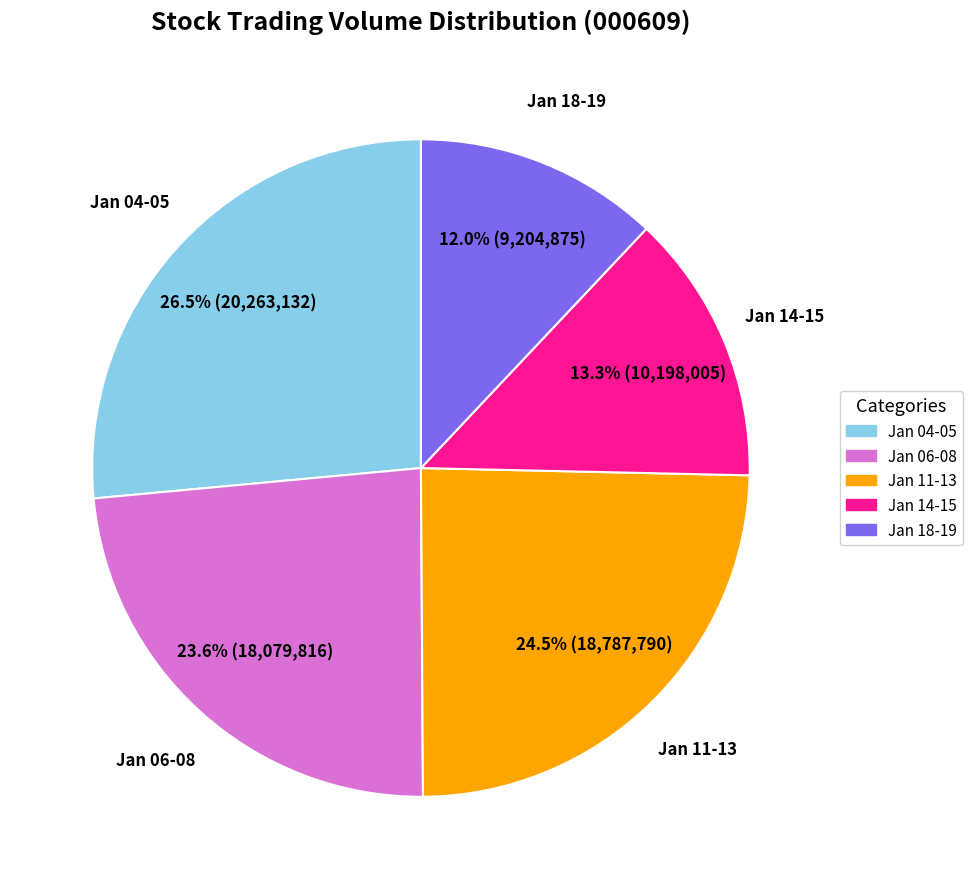

Is the sum of Jan 14-15 and Jan 11-13 greater than half?

No